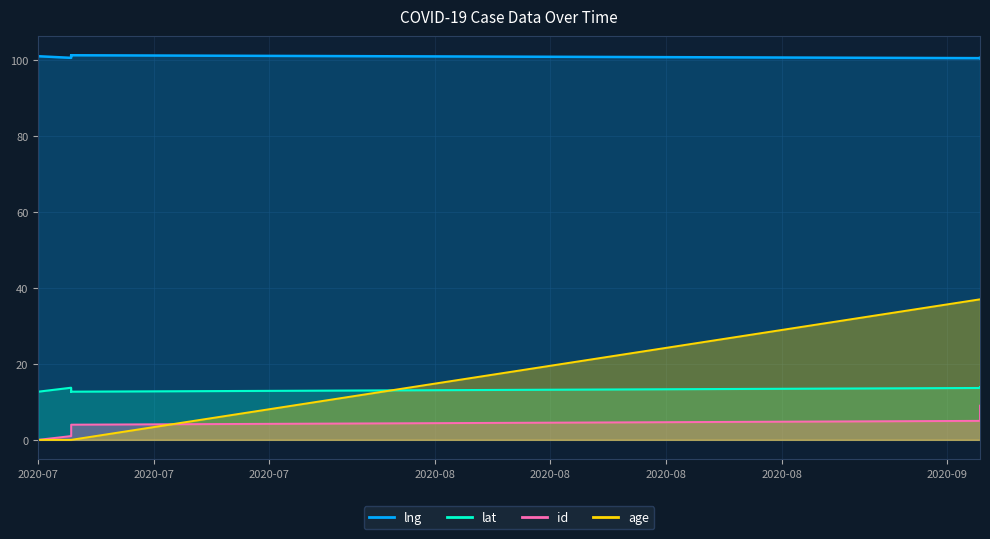

True or false: id and lat intersect in this chart.

False